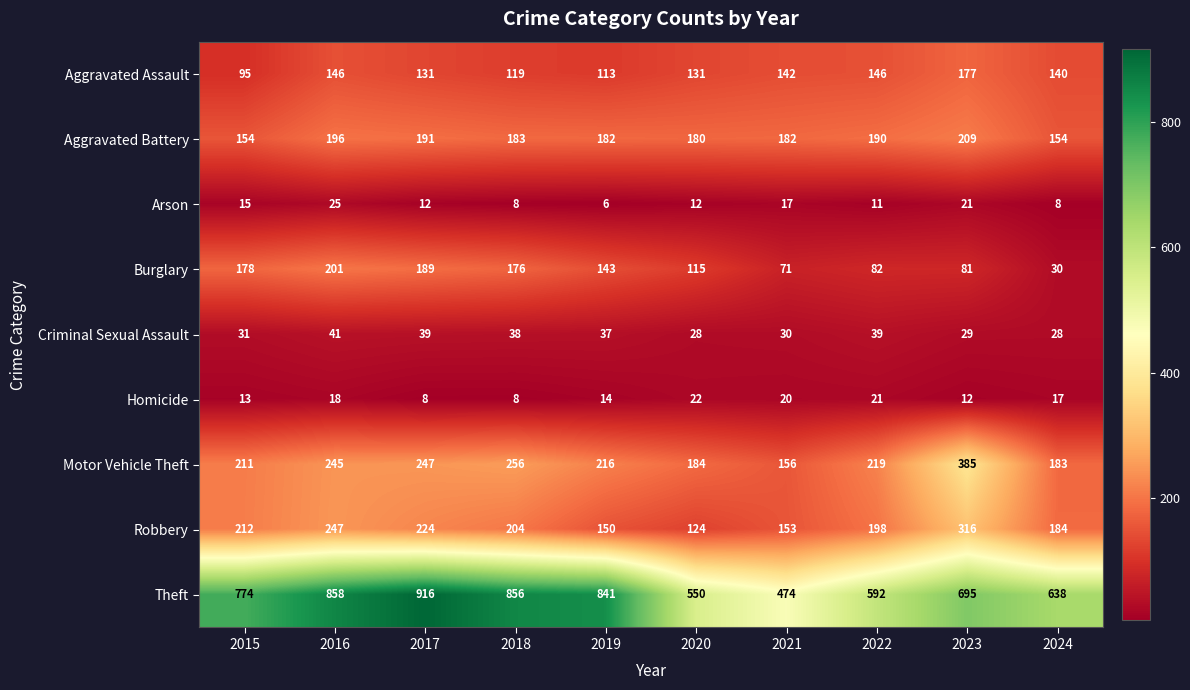

What is the highest value of the Burglary series?

201